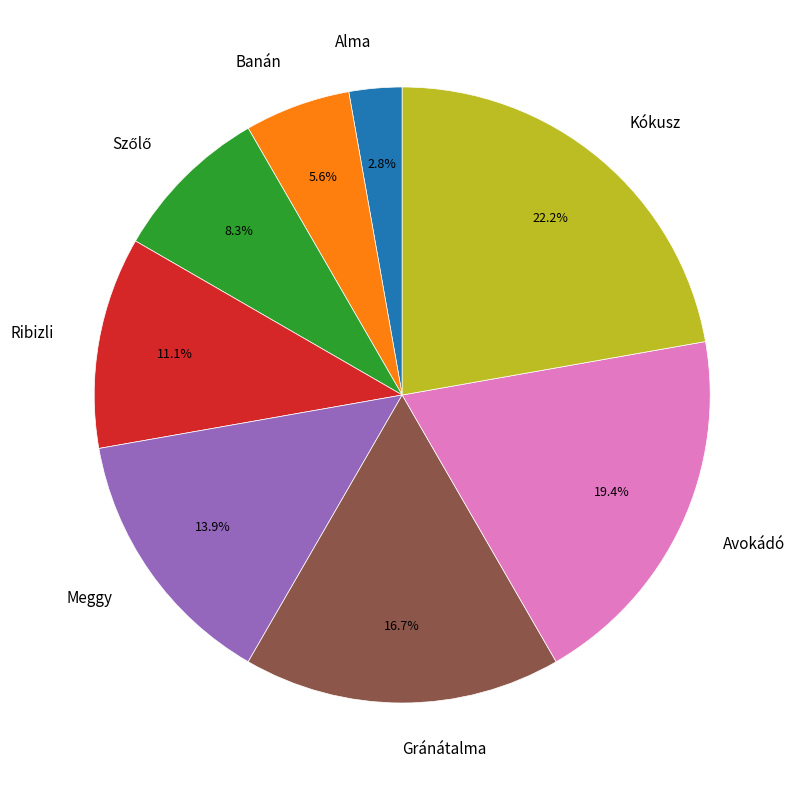

Is there any slice that represents more than half of the pie?

No